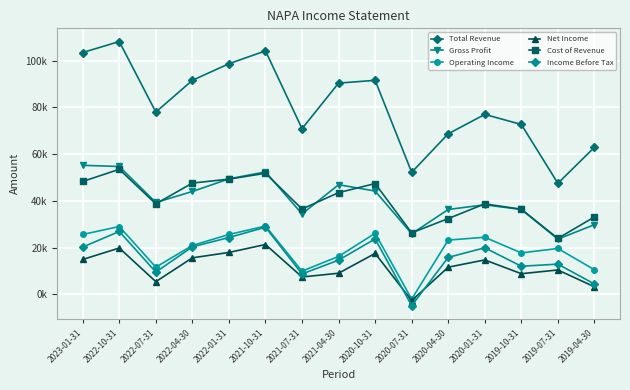

Which has a higher value, 2021-07-31 or 2022-10-31?

2022-10-31